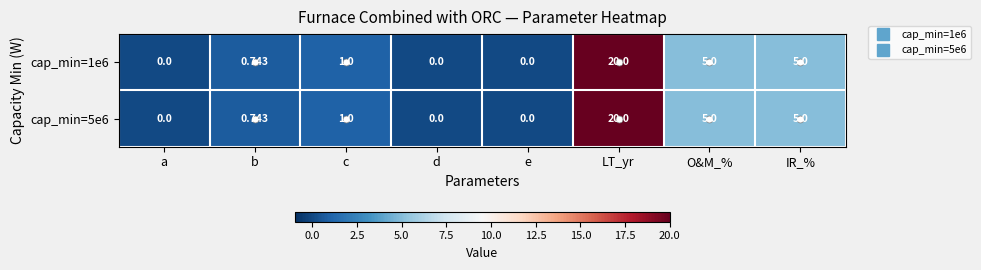

Is the value of cap_min=5e6 at e greater than the value of cap_min=1e6 at IR_%?

No